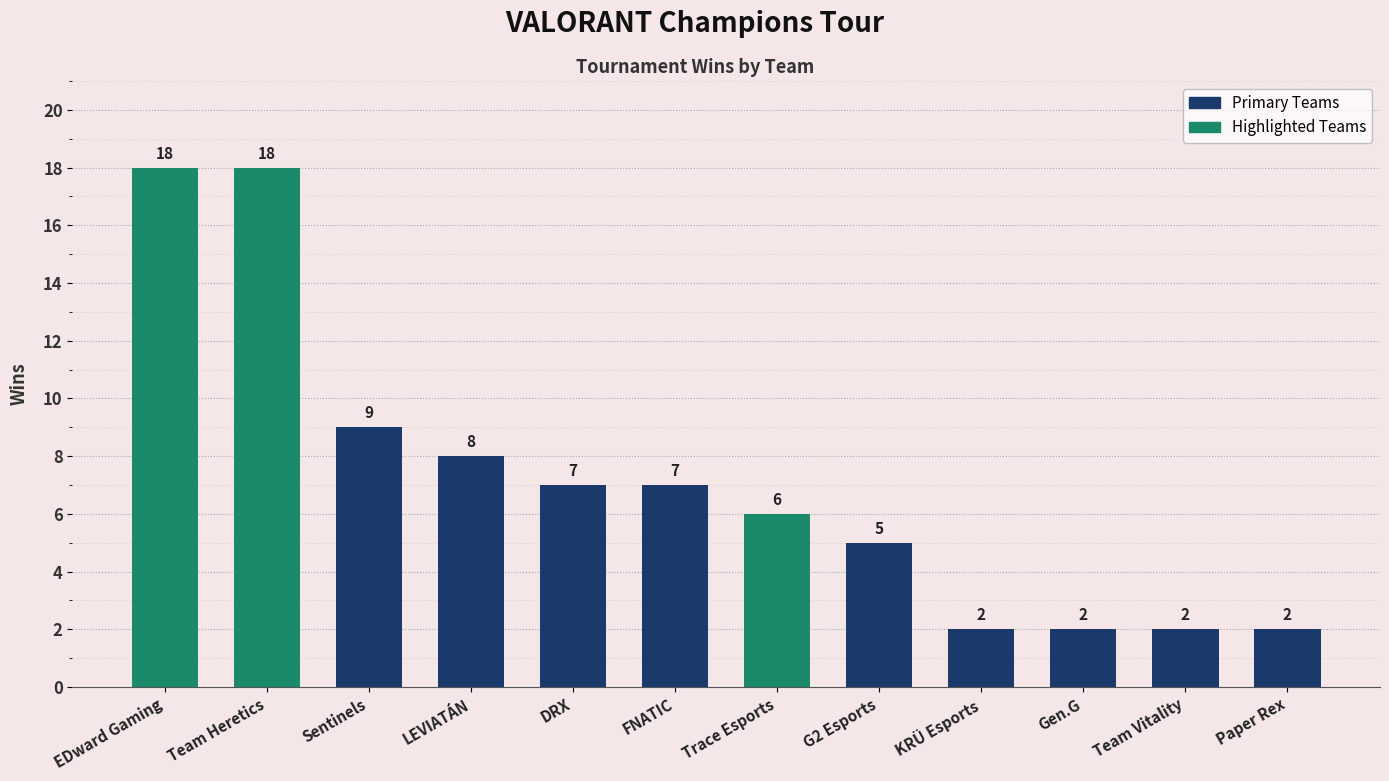

What position from the left is LEVIATÁN?

4